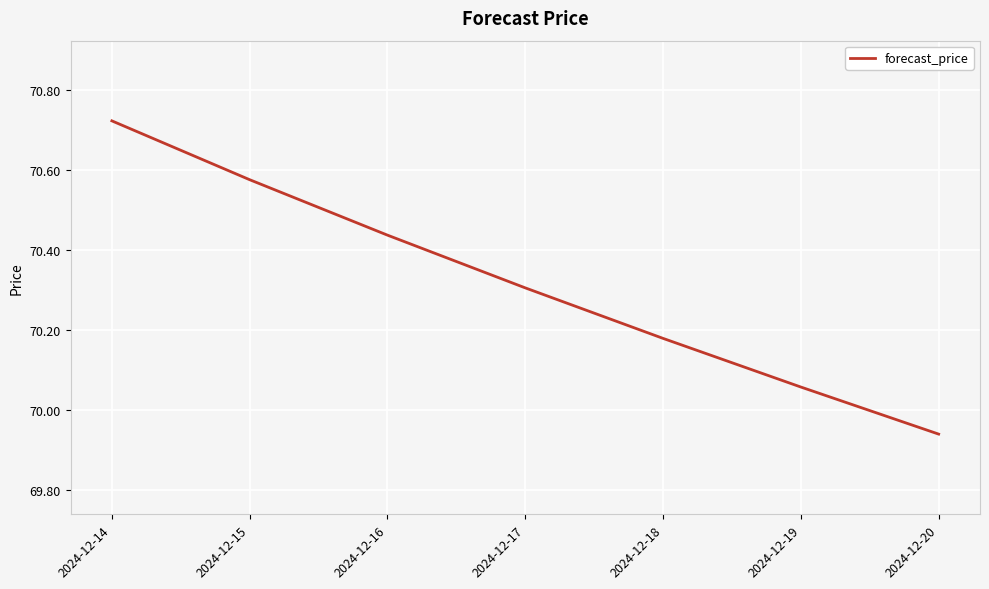

How many series are shown in this chart?

1